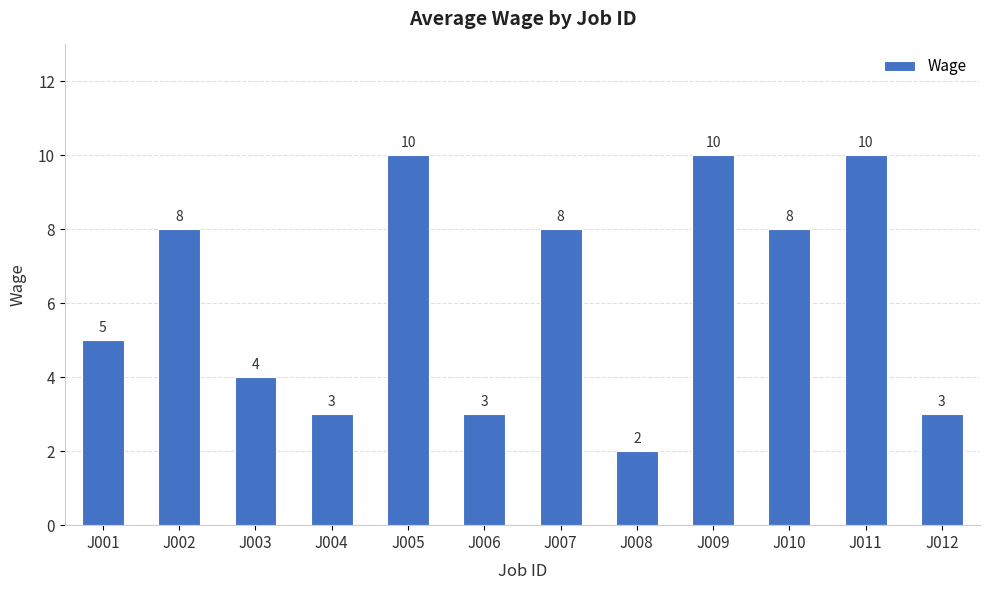

What is the value of the 3rd bar from the left?

4